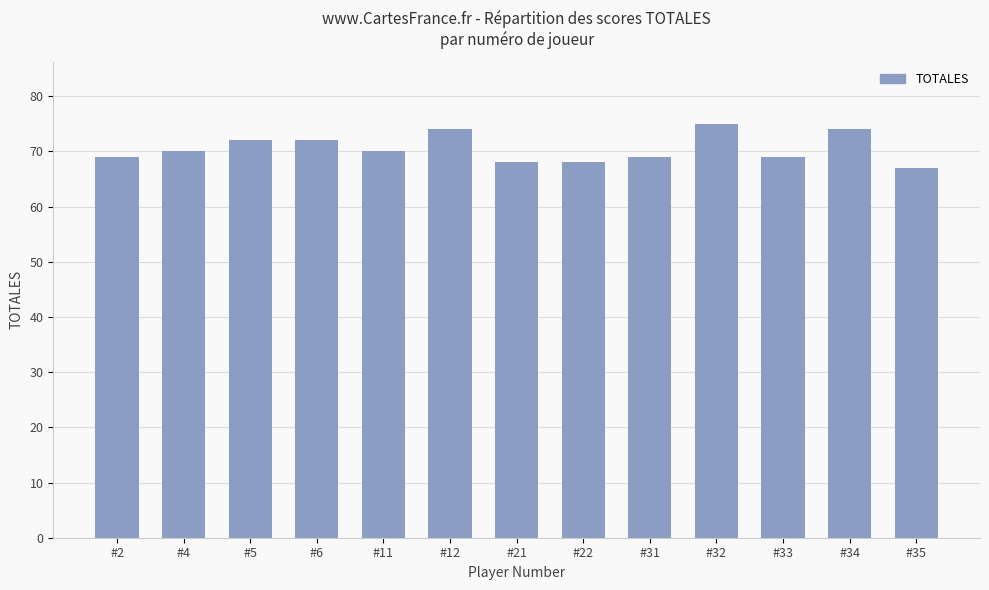

What value does the data have at #33?

69